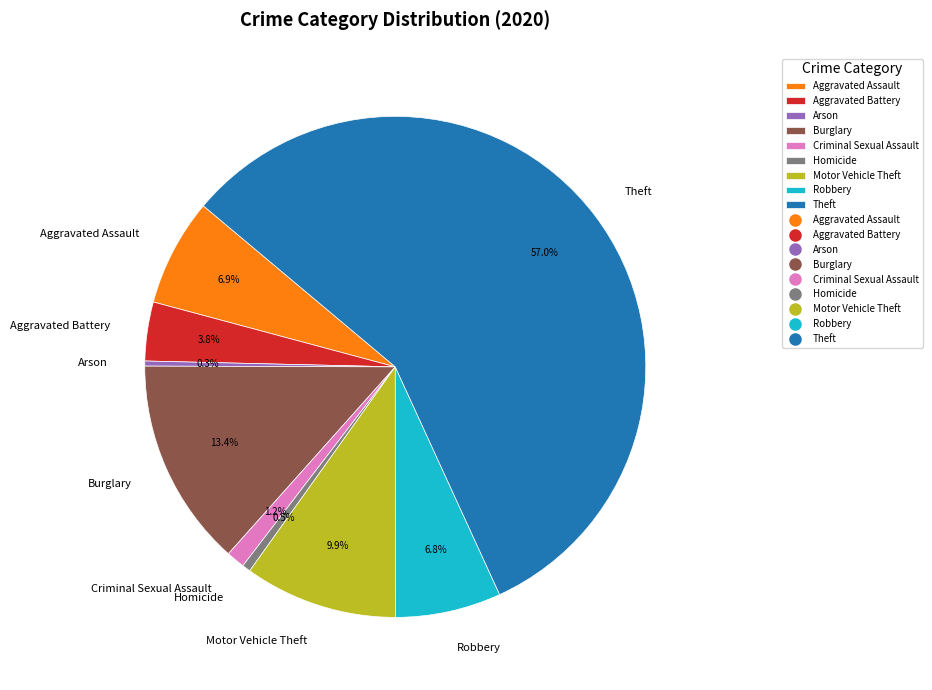

True or false: Burglary accounts for 28% of the total.

False